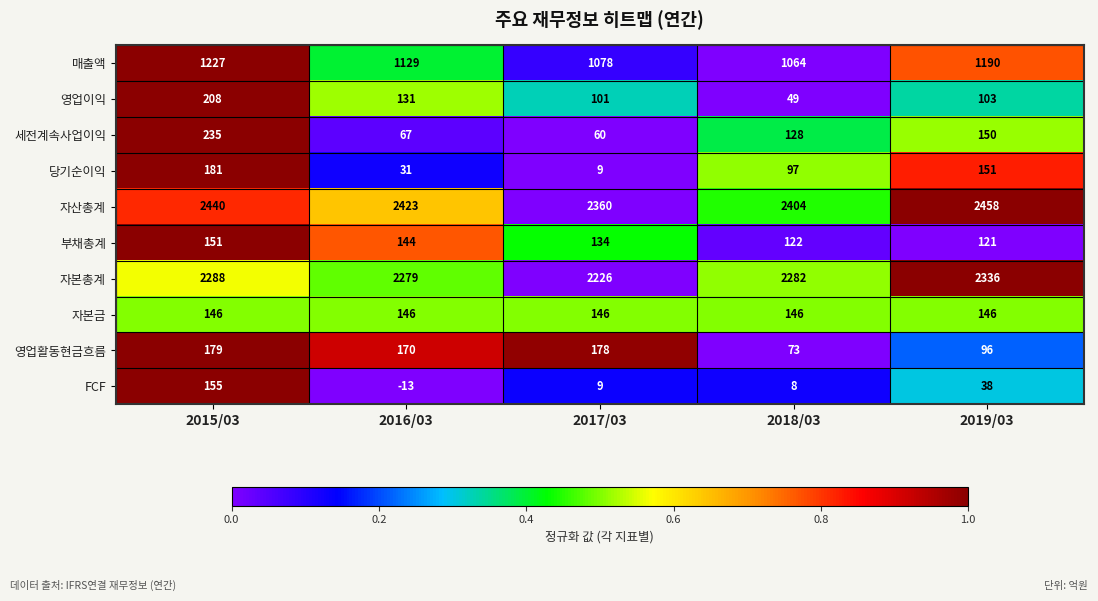

Rank the series by their maximum value, from lowest to highest.

자본금, 부채총계, FCF, 영업활동현금흐름, 당기순이익, 영업이익, 세전계속사업이익, 매출액, 자본총계, 자산총계